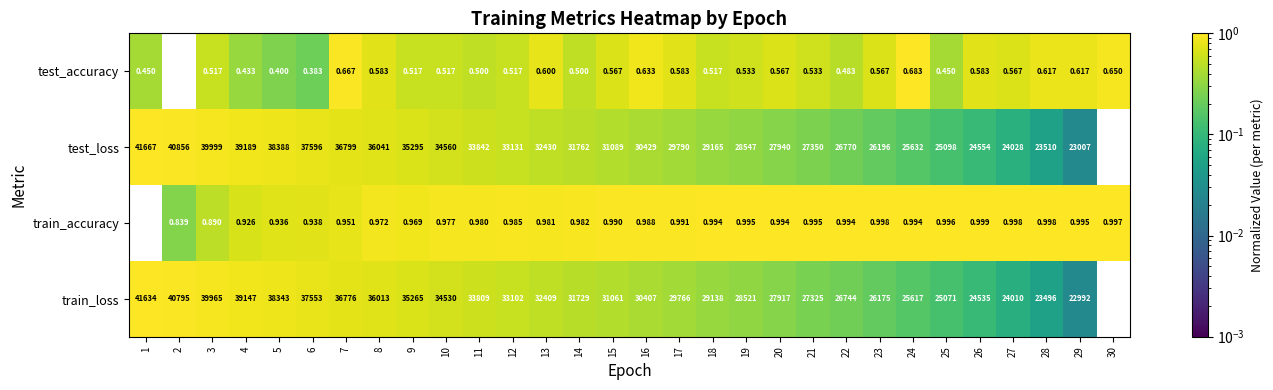

Rank the series by their maximum value, from highest to lowest.

test_loss, train_loss, train_accuracy, test_accuracy